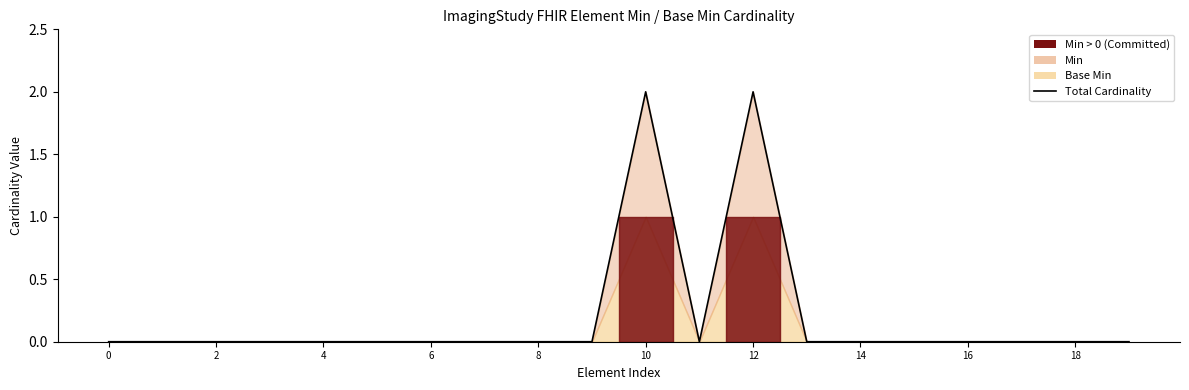

Does the chart display data point markers on the line(s)?

No